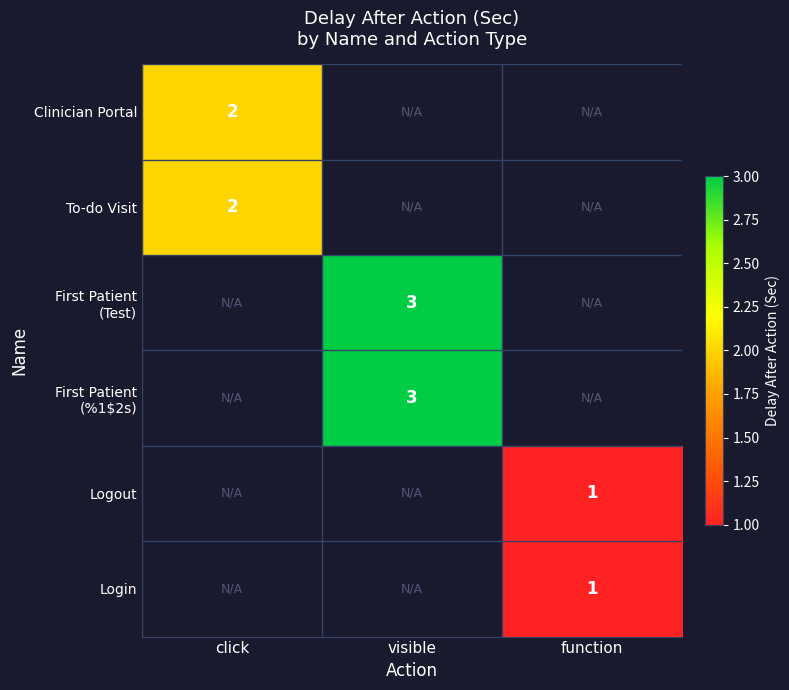

The value of To-do Visit at click is 1. True or false?

False